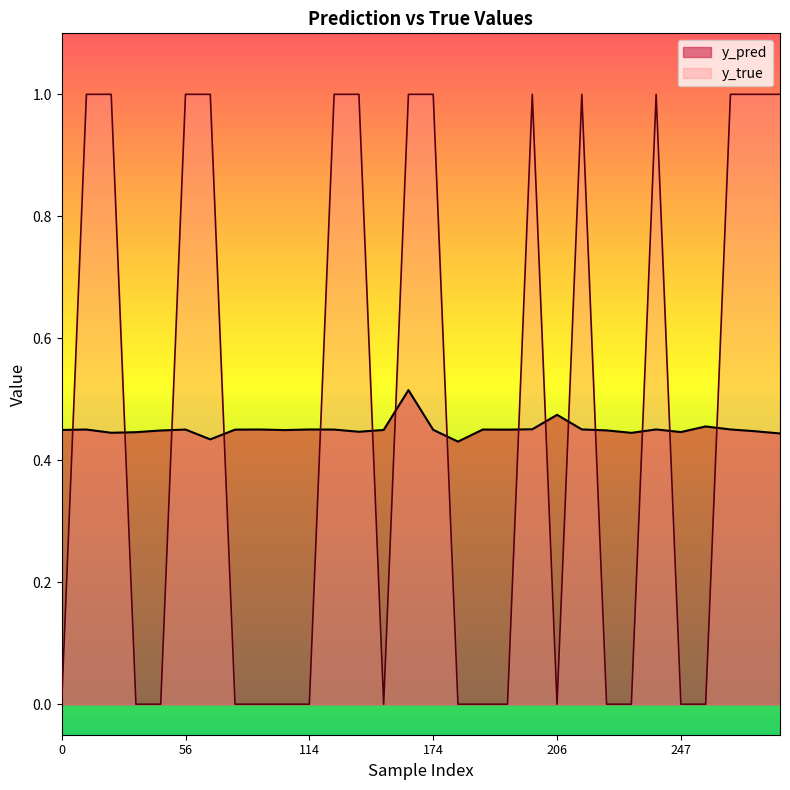

Reading left to right, extract all data points from this chart.

y_pred: 0=0.4	10=0.5	13=0.4	33=0.4	37=0.4	56=0.5	71=0.4	83=0.5	94=0.5	107=0.4	114=0.5	131=0.5	140=0.4	166=0.4	171=0.5	174=0.4	181=0.4	198=0.5	199=0.5	201=0.5	206=0.5	208=0.5	215=0.4	219=0.4	223=0.5	247=0.4	262=0.5	269=0.5	8=0.4	11=0.4
y_true: 0=0.0	10=1.0	13=1.0	33=0.0	37=0.0	56=1.0	71=1.0	83=0.0	94=0.0	107=0.0	114=0.0	131=1.0	140=1.0	166=0.0	171=1.0	174=1.0	181=0.0	198=0.0	199=0.0	201=1.0	206=0.0	208=1.0	215=0.0	219=0.0	223=1.0	247=0.0	262=0.0	269=1.0	8=1.0	11=1.0